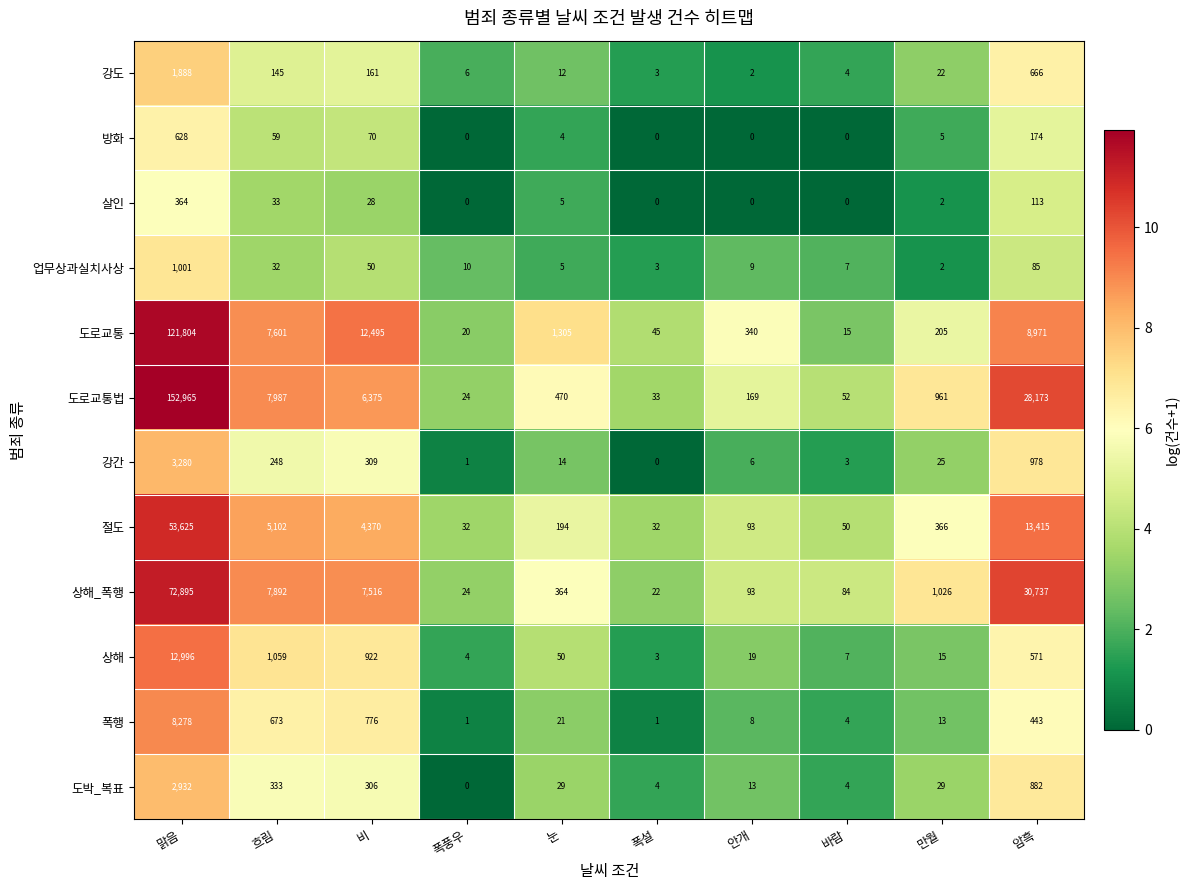

How many values in 강간 are above zero?

9